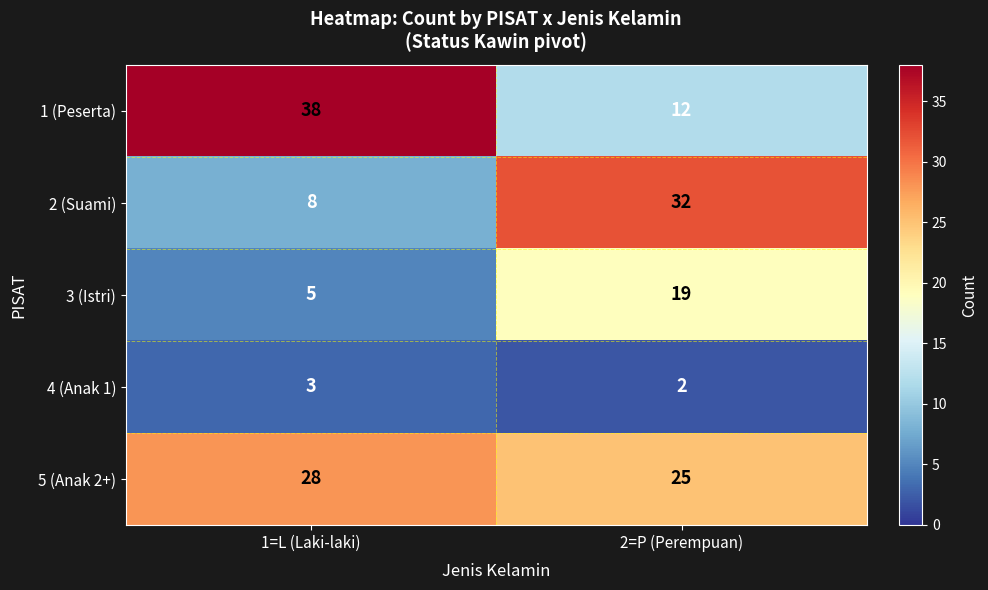

At which label does 1 (Peserta) reach its peak?

1=L (Laki-laki)